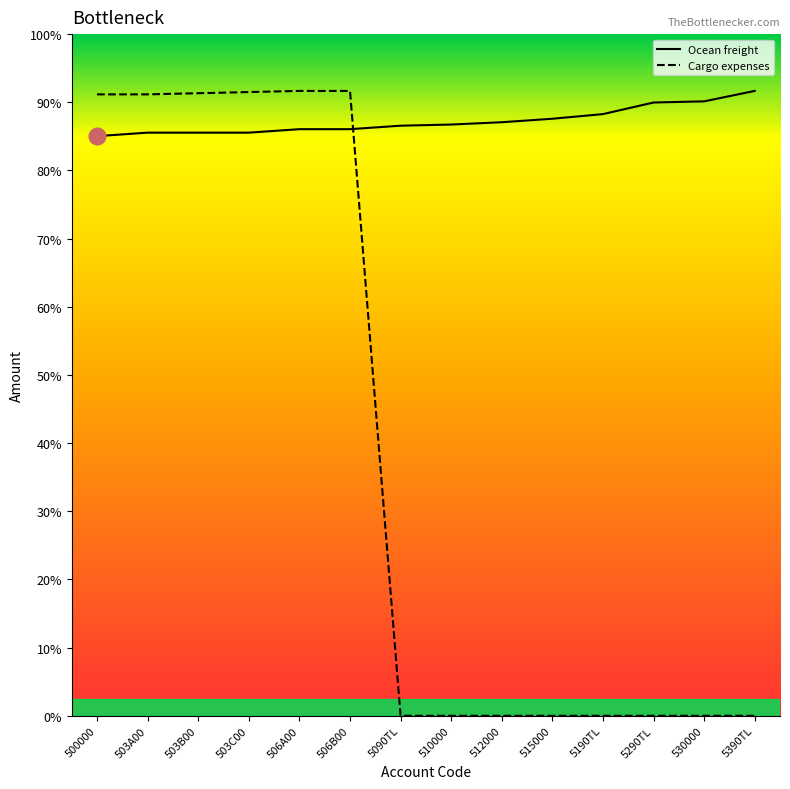

What are all the series names shown in the legend?

Ocean freight, Cargo expenses